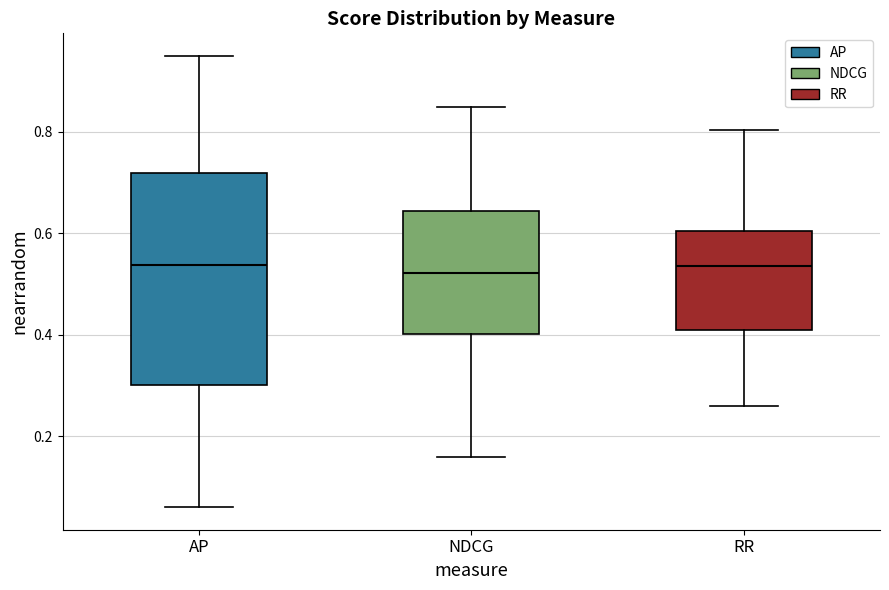

Reading left to right, transcribe this box plot: for each box, give where its median line is, the range the box spans, and where its two whiskers end, as read against the y-axis. The values are not printed on the chart, so give them approximately, as read against the axis.

AP: median 0.54, box 0.30 to 0.72, whiskers 0.06 to 0.96
NDCG: median 0.52, box 0.40 to 0.64, whiskers 0.16 to 0.86
RR: median 0.54, box 0.40 to 0.60, whiskers 0.26 to 0.80